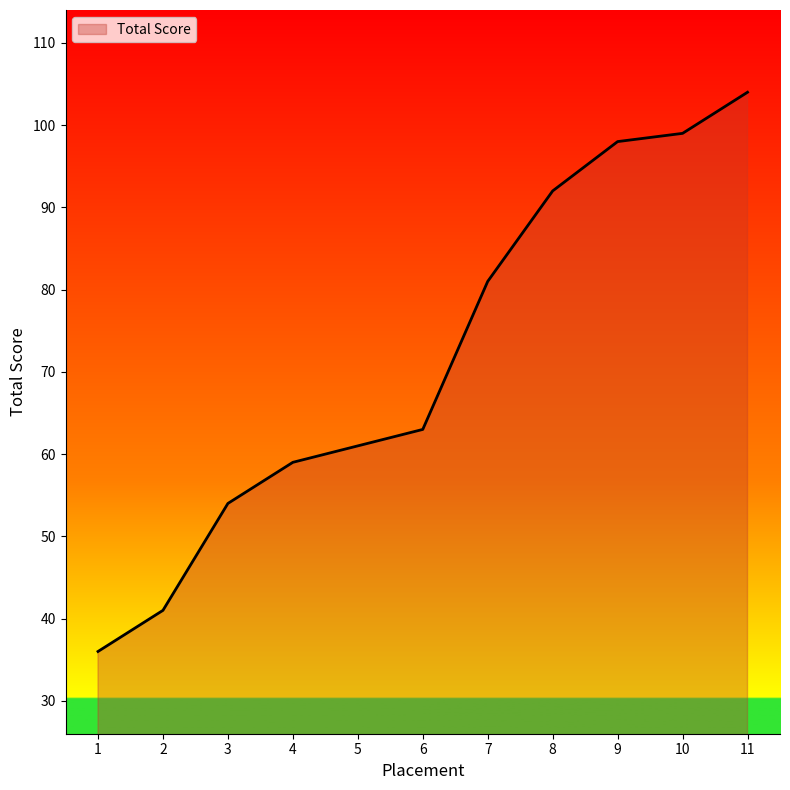

What is the maximum value shown in the chart?

104